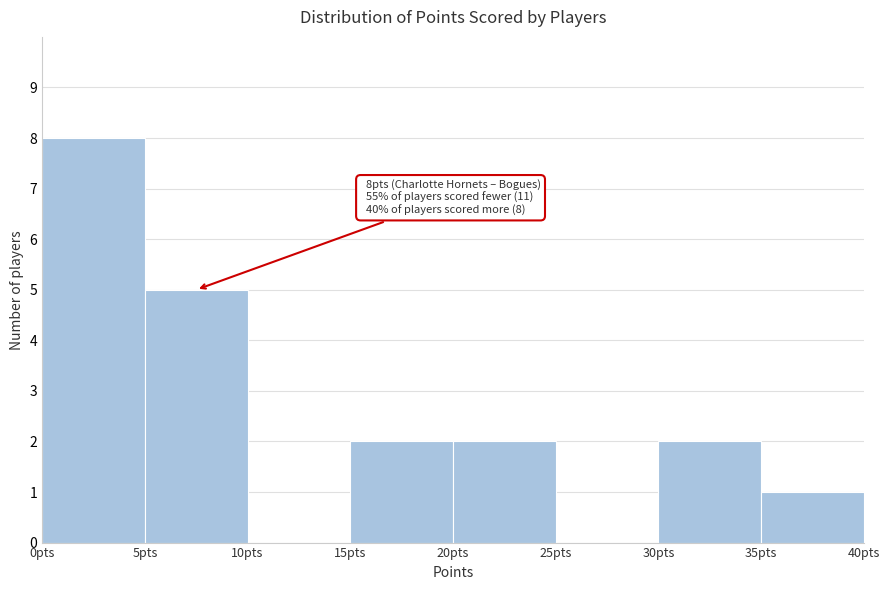

Which range on the x-axis has the tallest bar?

0 to 5